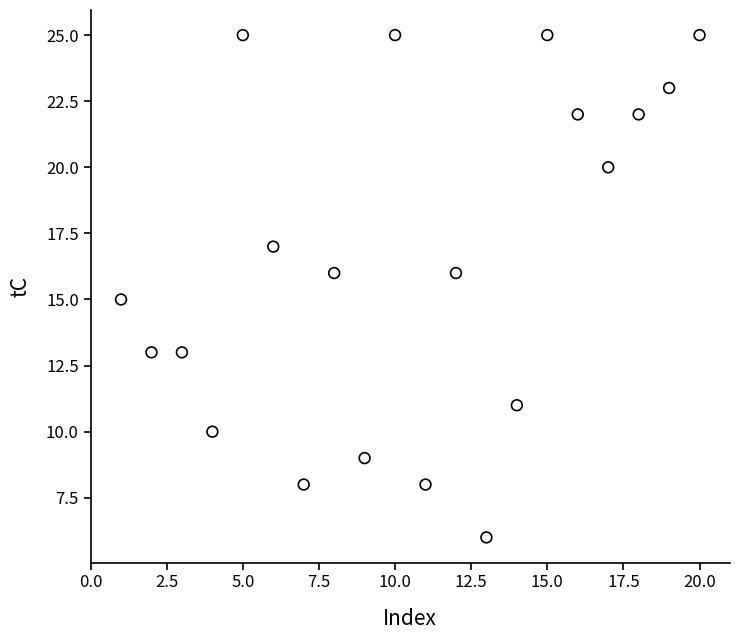

What is the range of X values (max minus min)?

19